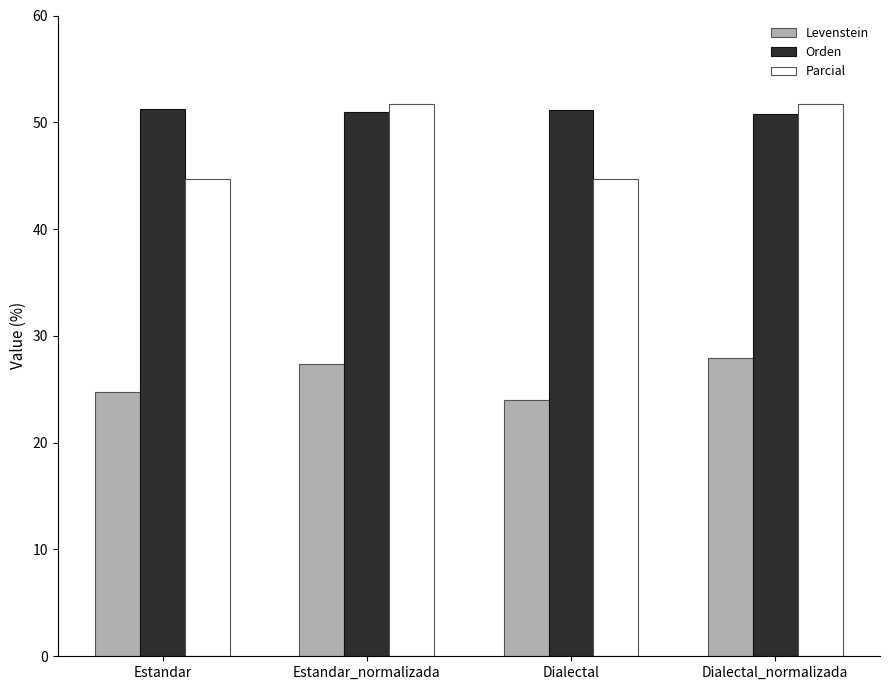

How many data points in Levenstein are above 27?

2